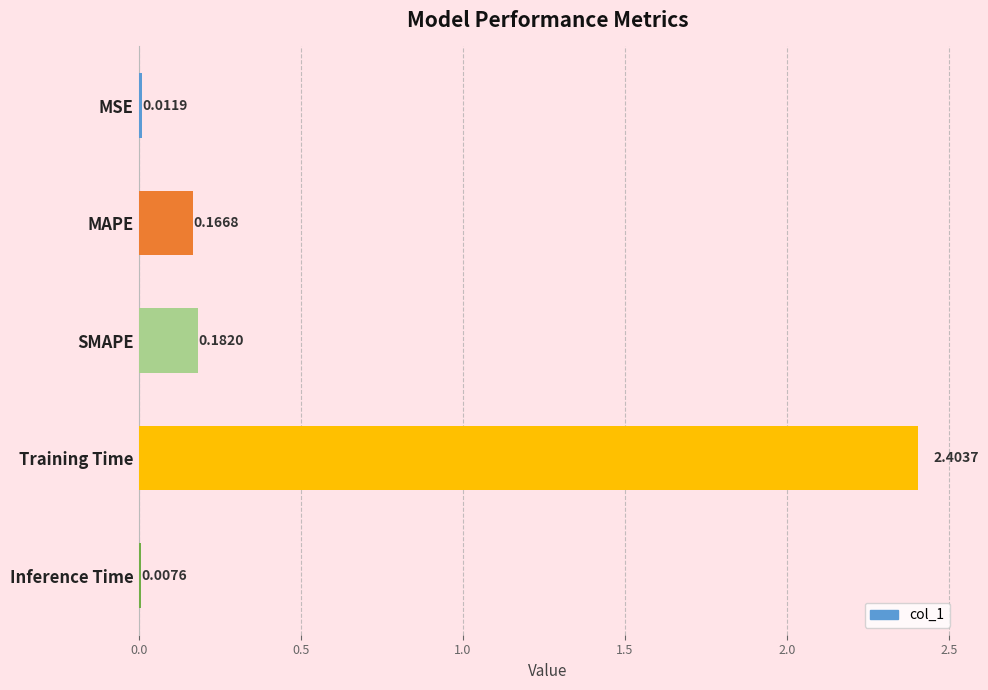

Which label corresponds to the largest value in the chart?

Training Time